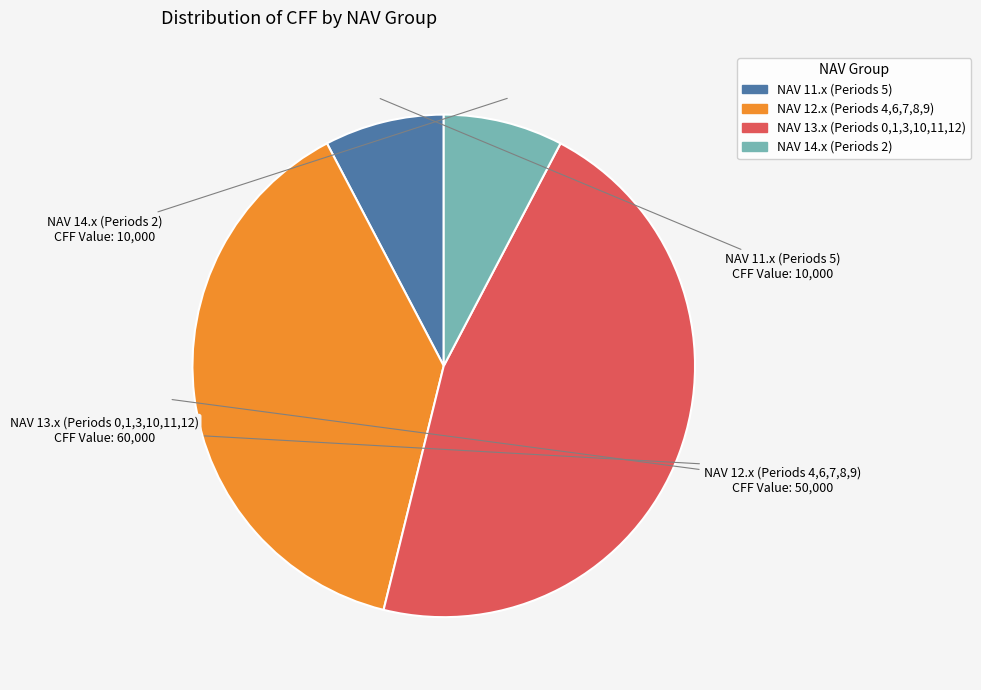

Is there any slice that represents more than half of the pie?

No